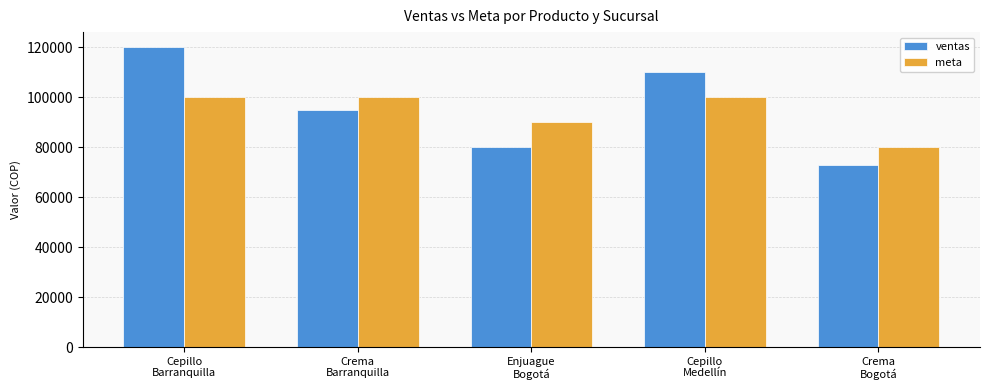

Between Cepillo
Medellín and Crema
Bogotá, which series saw the biggest shift?

ventas